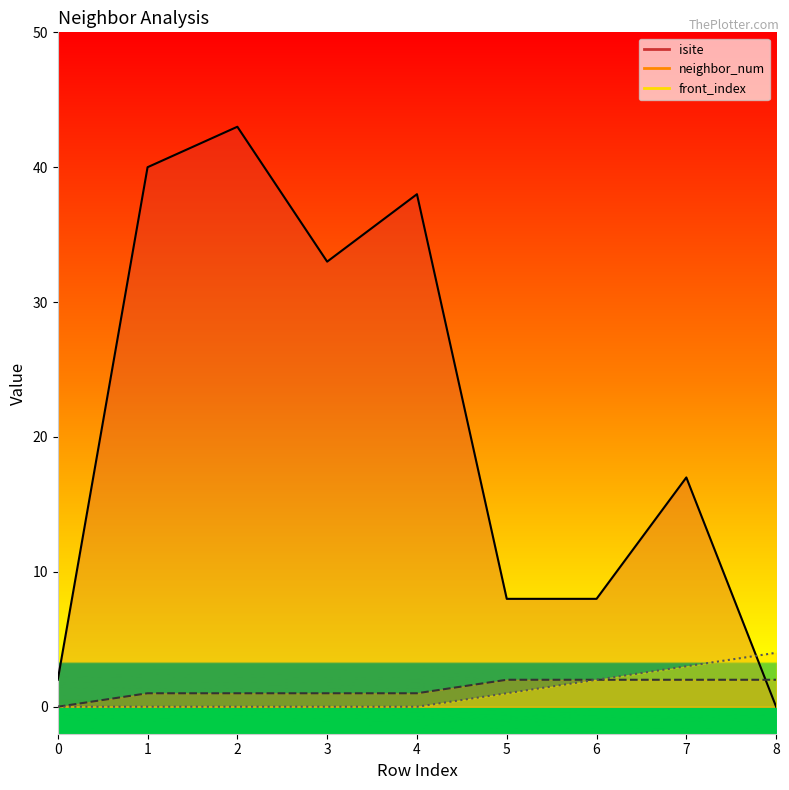

How many lines are shown in the chart?

3